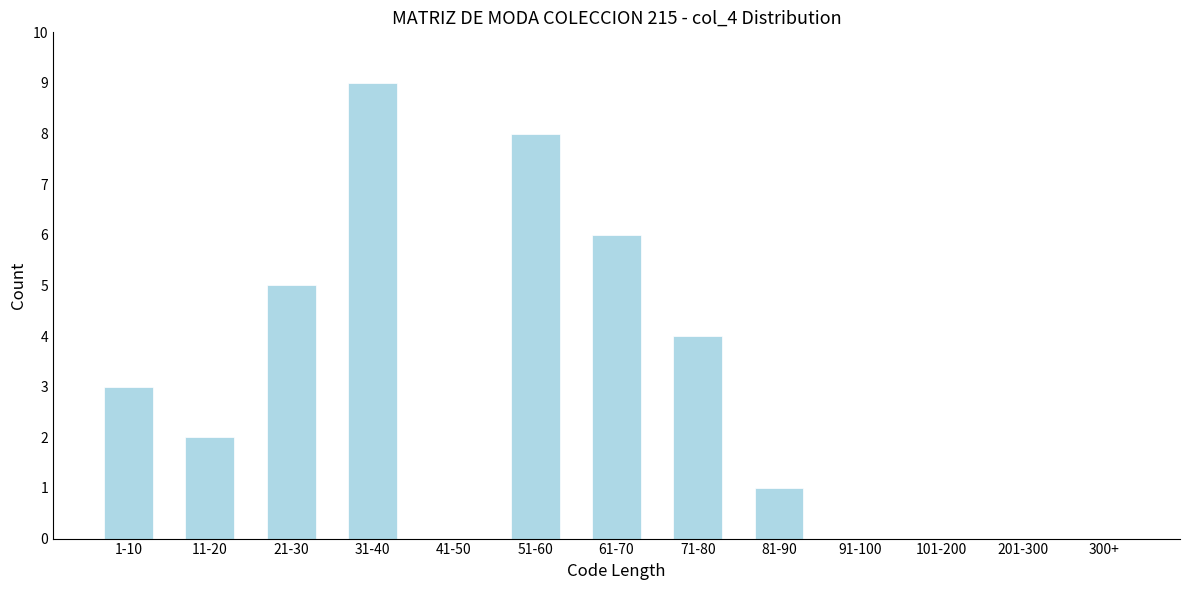

Reading left to right, transcribe all the data shown in this chart.

1-10=3	11-20=2	21-30=5	31-40=9	41-50=0	51-60=8	61-70=6	71-80=4	81-90=1	91-100=0	101-200=0	201-300=0	300+=0